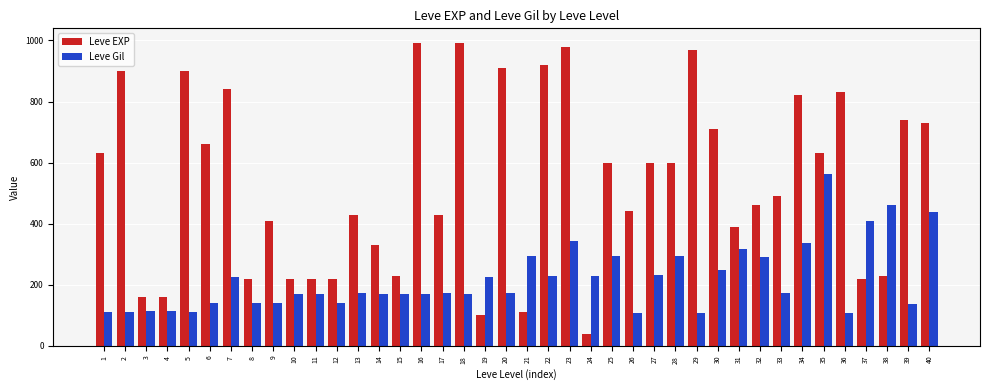

Does the chart contain any negative values?

No